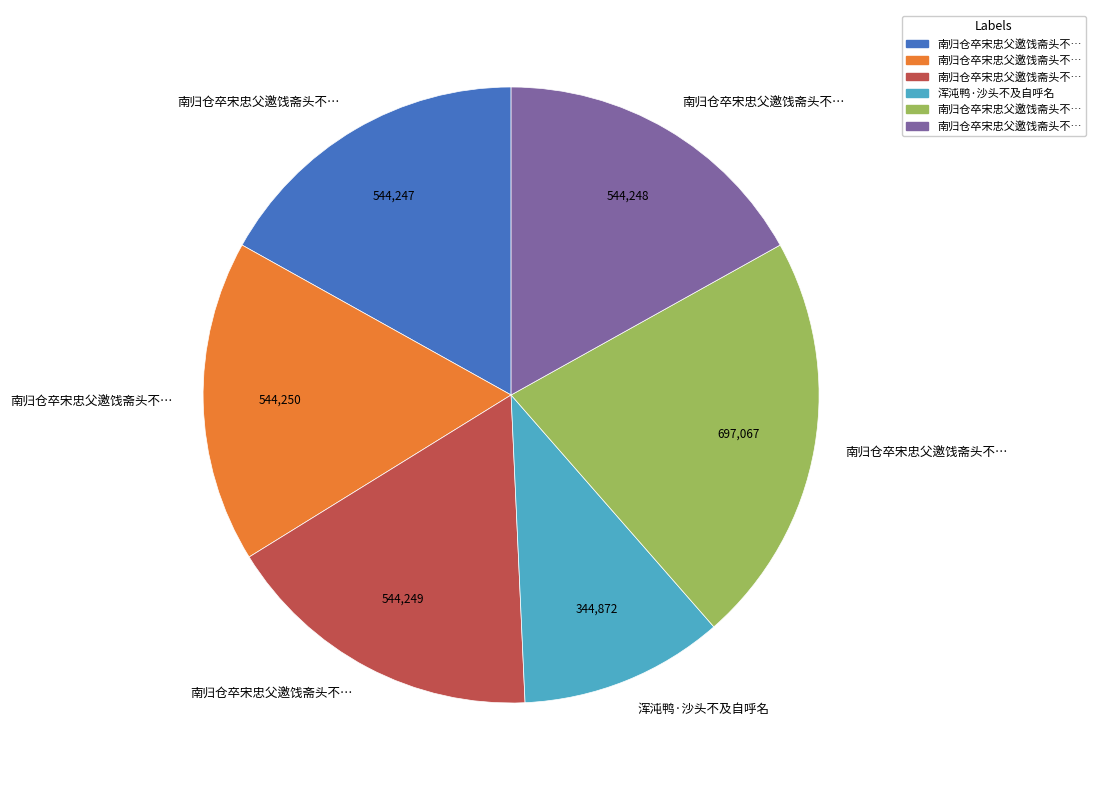

Is there any slice that represents more than half of the pie?

No